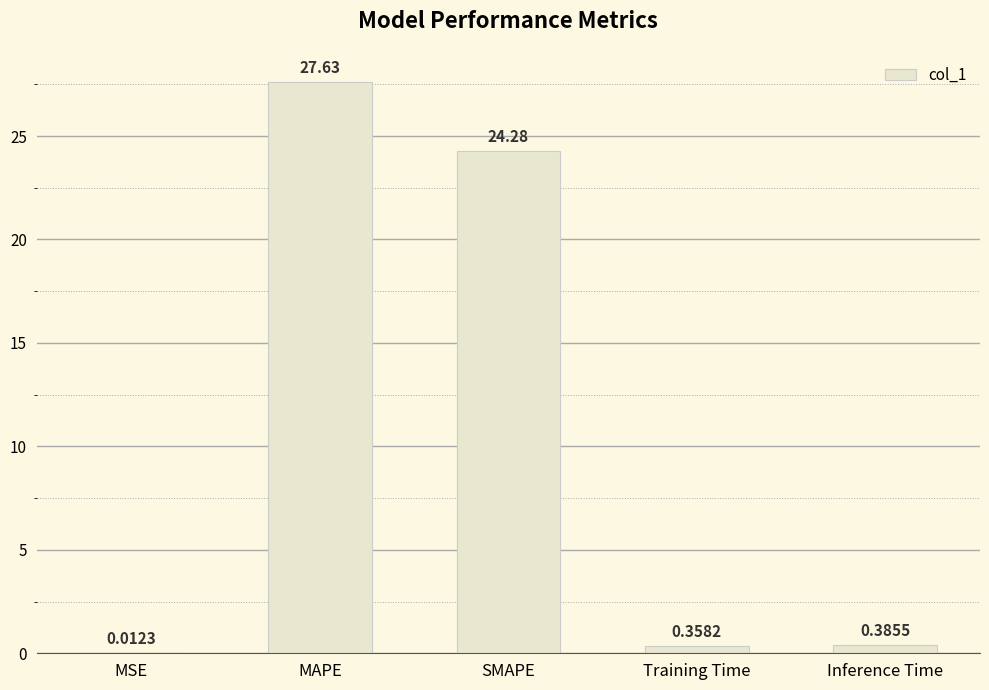

At which category does the chart reach its peak across all series?

MAPE